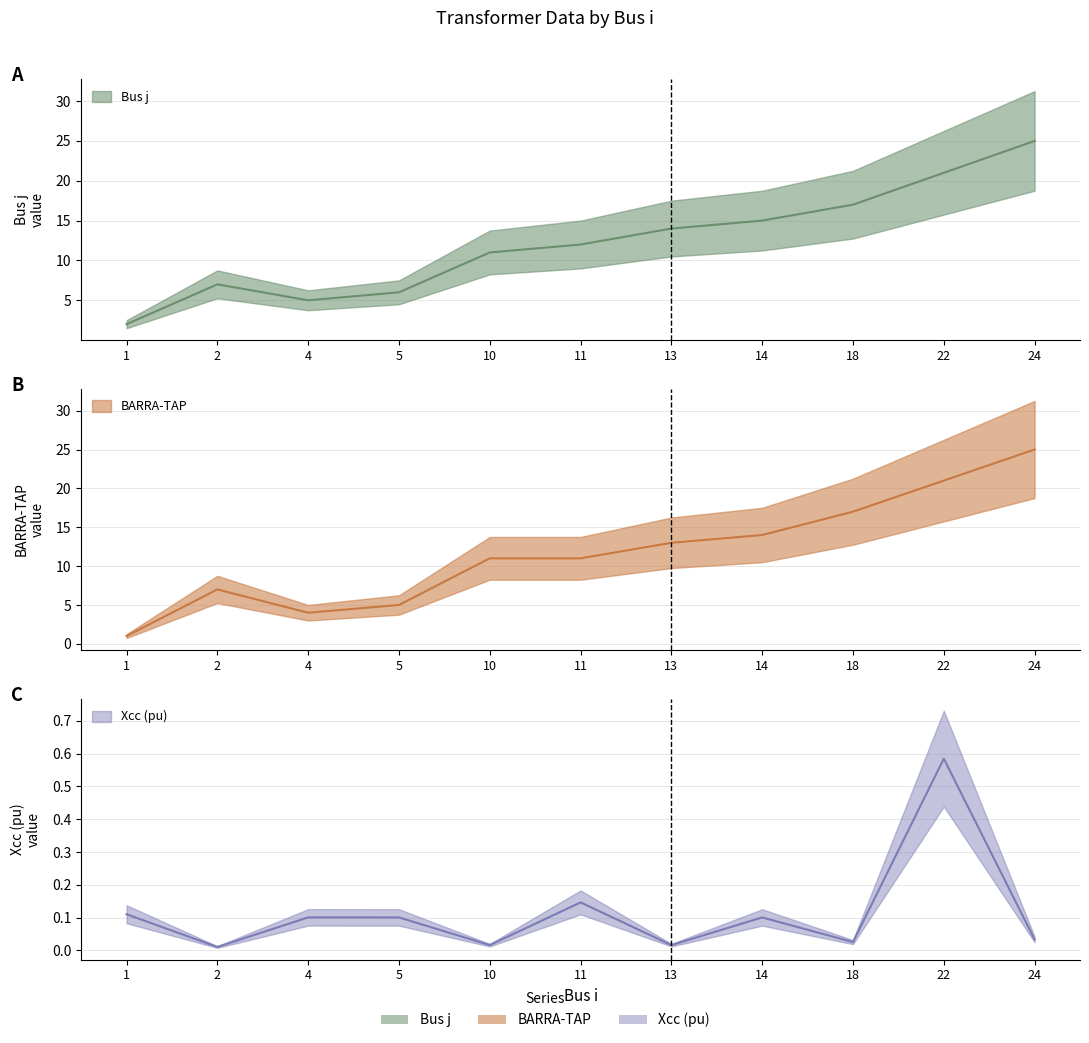

Rank the series at 4 from lowest to highest value.

Xcc (pu), BARRA-TAP, Bus j